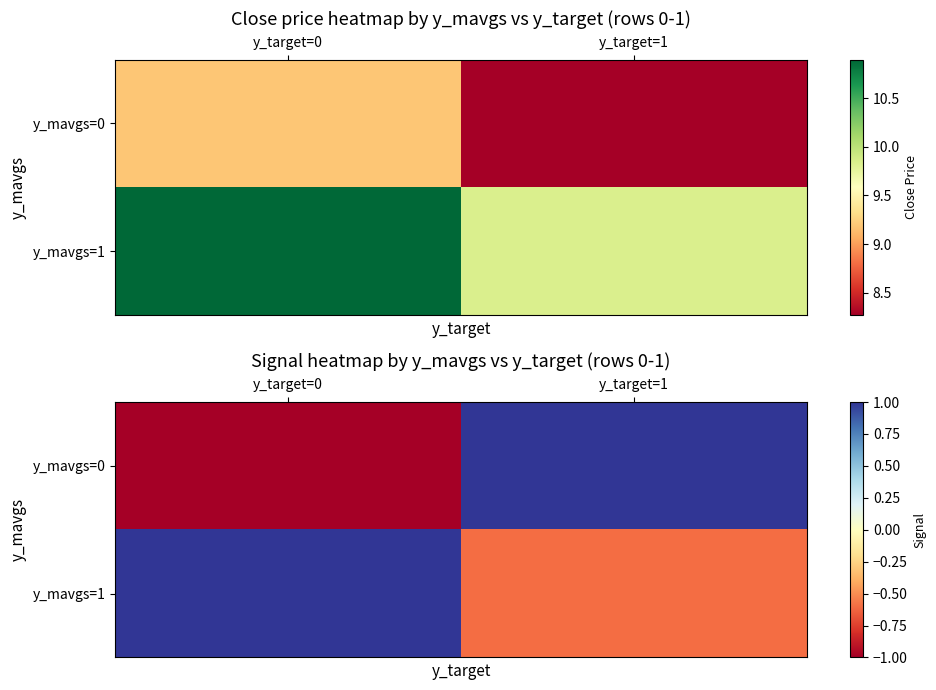

How many negative values does the y_mavgs=1 series have?

1